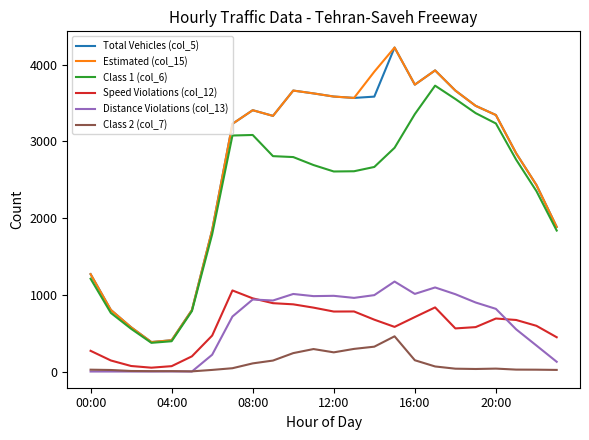

True or false: Estimated (col_15) and Class 2 (col_7) intersect in this chart.

False